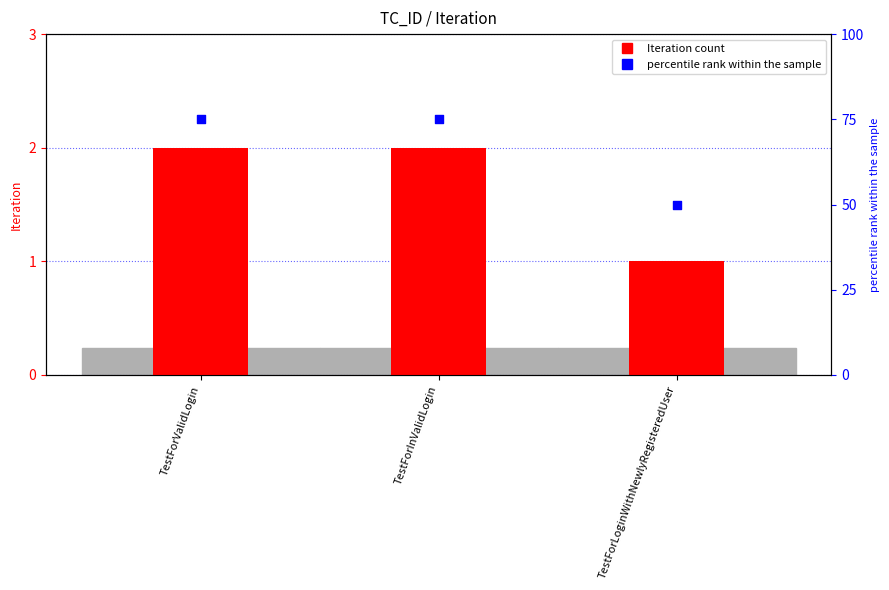

What is the total value across all series at TestForInValidLogin?

77